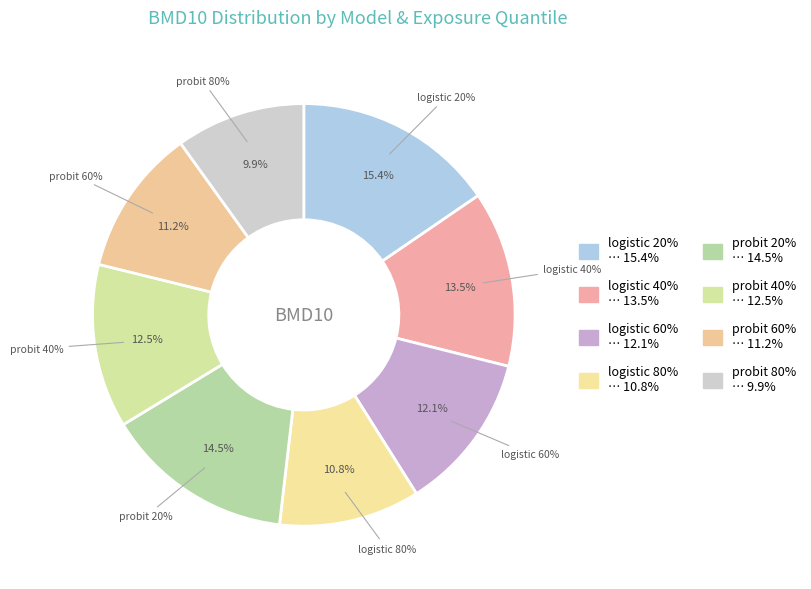

Is it true that probit 80% is 22% of the pie?

False